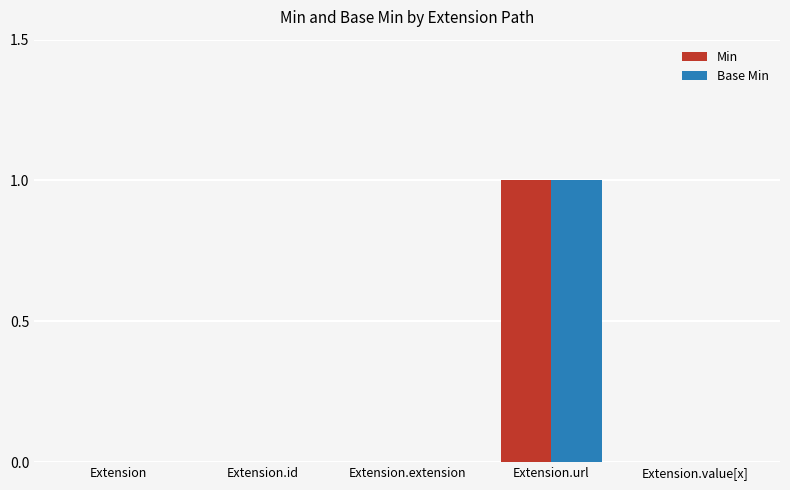

Reading left to right, transcribe all the data shown in this chart.

Min: Extension=0	Extension.id=0	Extension.extension=0	Extension.url=1	Extension.value[x]=0
Base Min: Extension=0	Extension.id=0	Extension.extension=0	Extension.url=1	Extension.value[x]=0